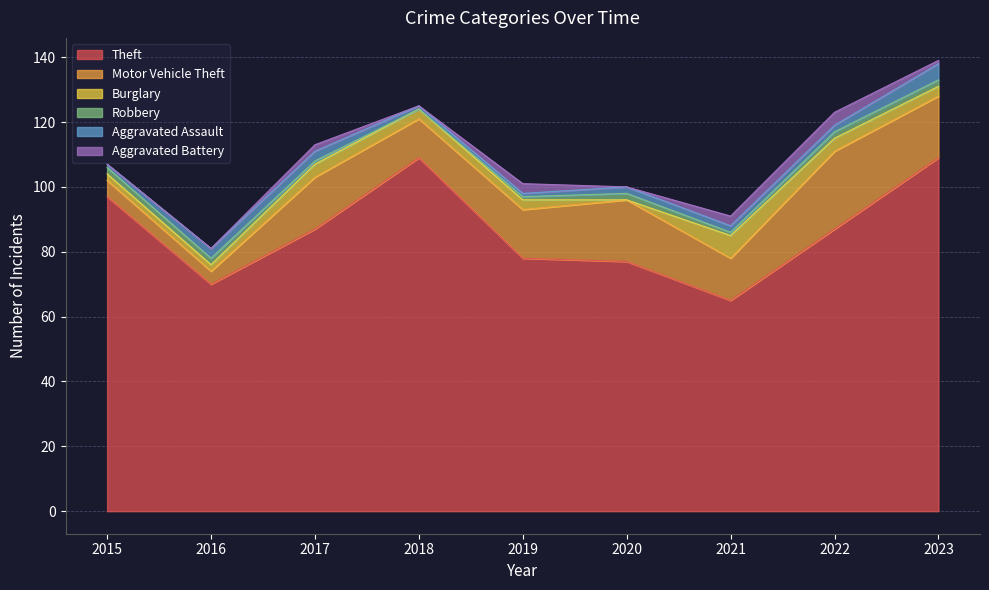

What is the sum of the Aggravated Assault values at 2017 and 2019?

4